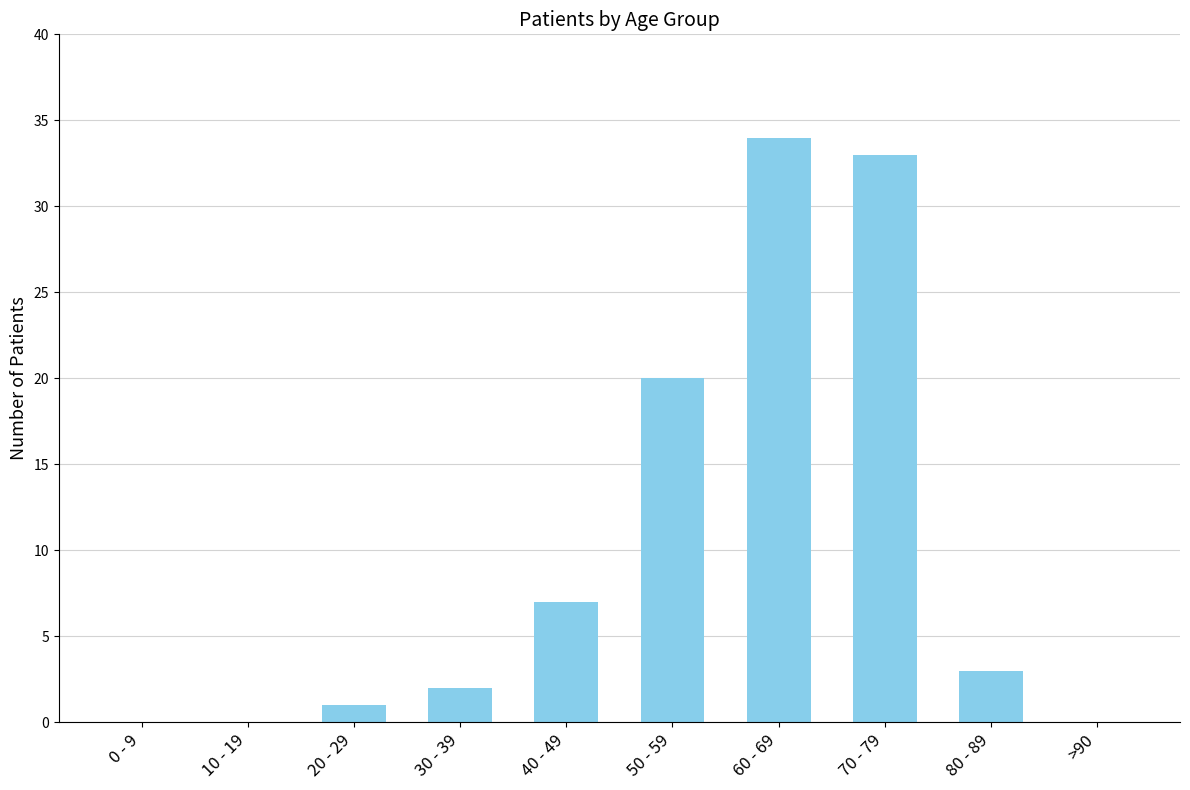

Reading left to right, list all the values displayed in this chart.

0	0	1	2	7	20	34	33	3	0